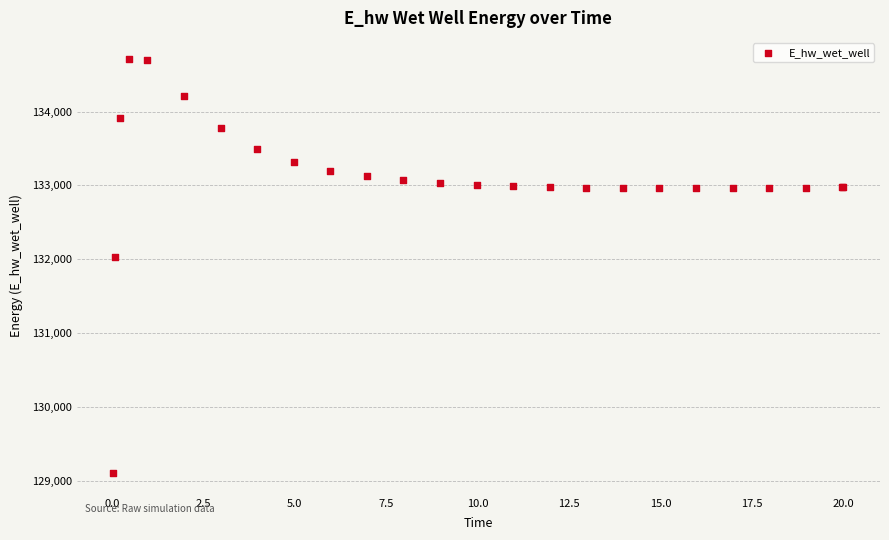

What Y value in the scatter plot is closest to 131910?

132032.8